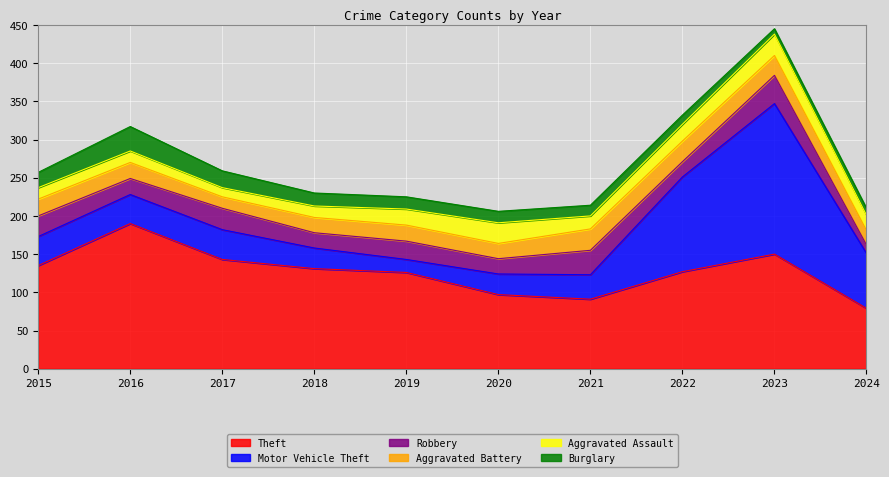

Rank the series by their maximum value, from lowest to highest.

Aggravated Battery, Aggravated Assault, Burglary, Robbery, Theft, Motor Vehicle Theft